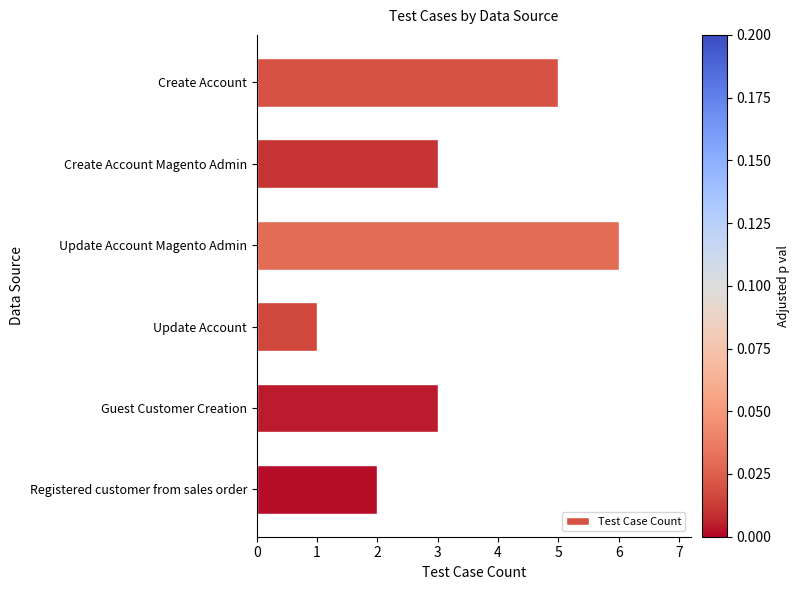

What is the sum of the values at Update Account and Registered customer from sales order?

3